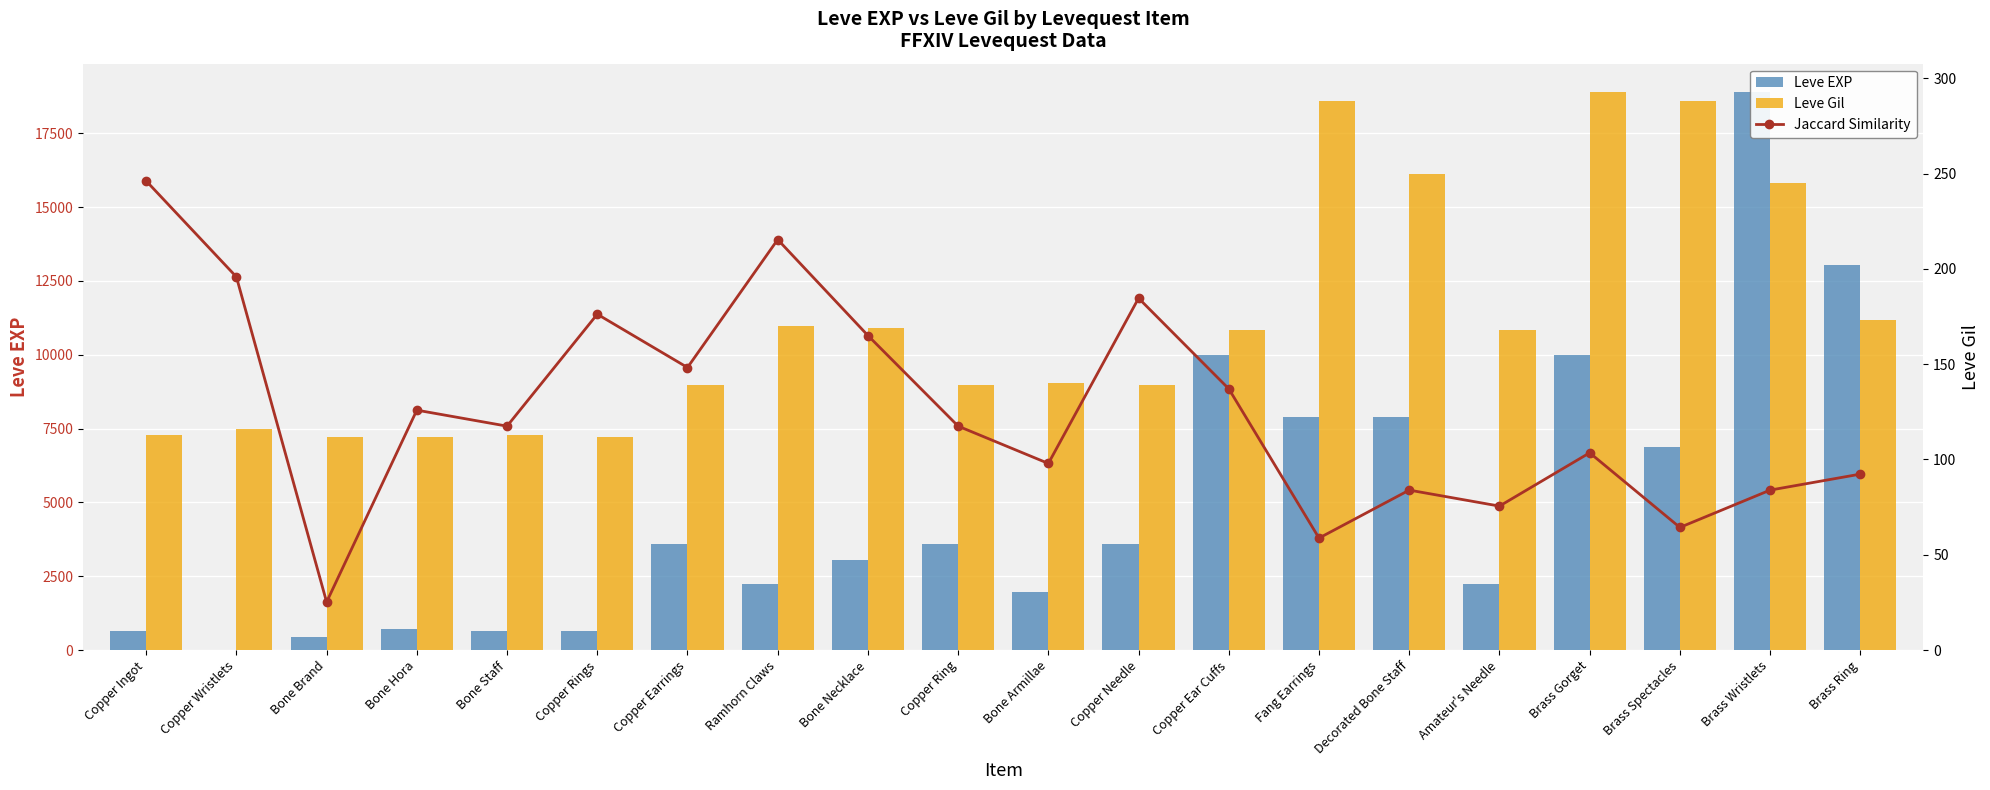

Where does the Leve EXP series first go above 3600?

Copper Ear Cuffs